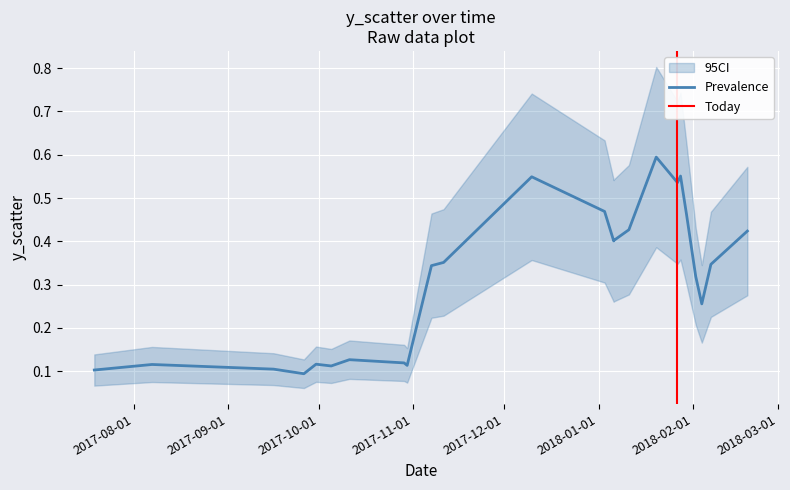

How many lines are shown in the chart?

1